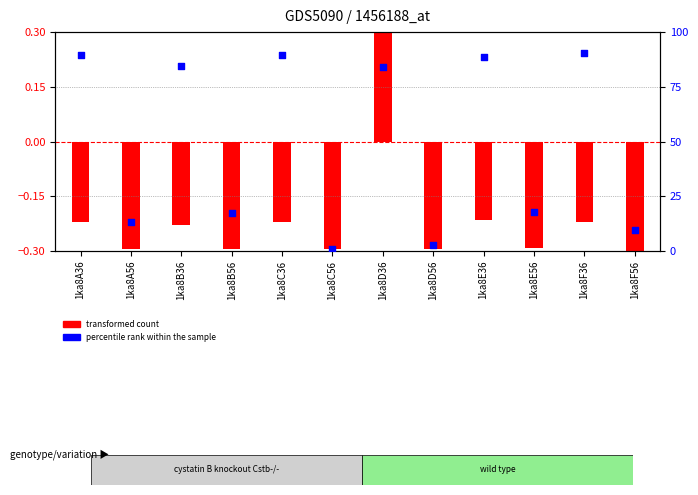

Which series reaches the minimum Y coordinate?

transformed count